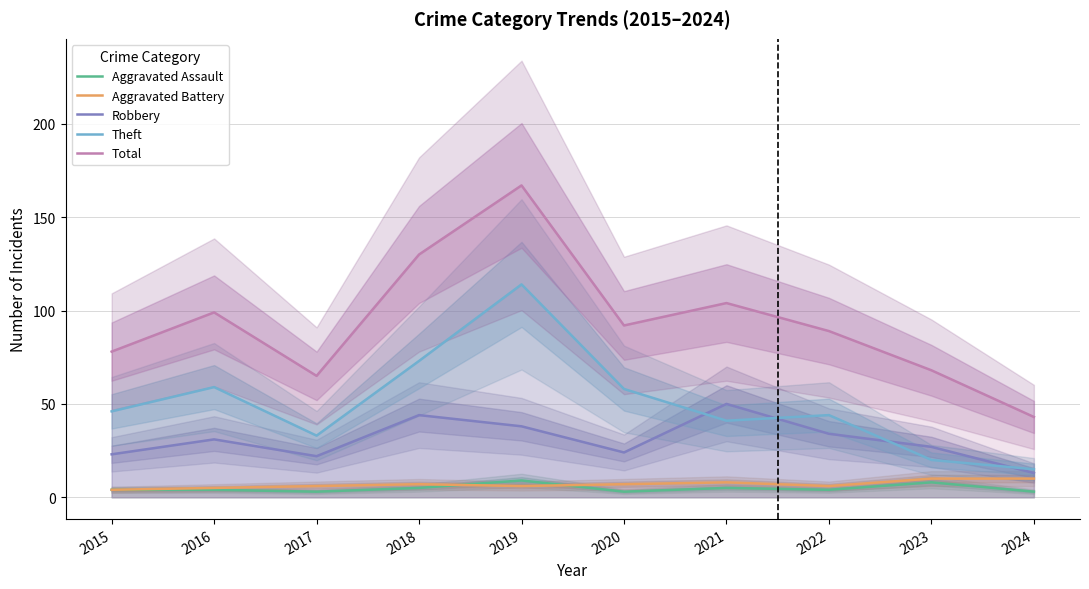

How many lines are shown in the chart?

5